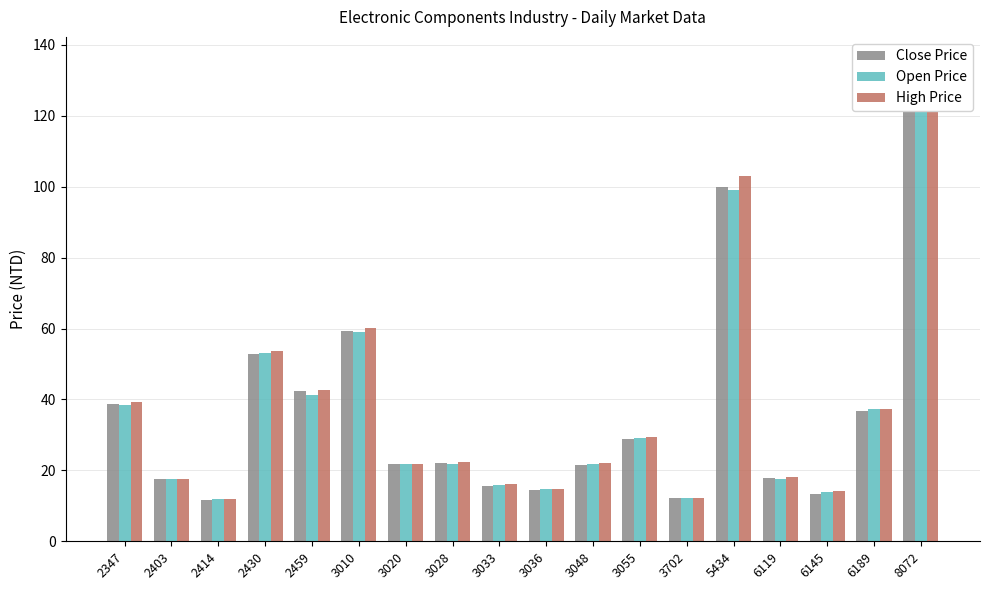

Reading left to right, extract all data points from this chart.

Close Price: 38.7	17.4	11.6	52.9	42.3	59.2	21.8	22.0	15.7	14.5	21.6	28.8	12.1	100.0	17.8	13.4	36.6	134.0
Open Price: 38.5	17.6	11.8	53.0	41.2	59.0	21.8	21.7	15.8	14.8	21.9	29.0	12.2	99.0	17.6	13.8	37.2	135.0
High Price: 39.3	17.6	12.0	53.8	42.8	60.3	21.9	22.4	16.2	14.8	22.1	29.4	12.3	103.0	18.1	14.2	37.2	135.5